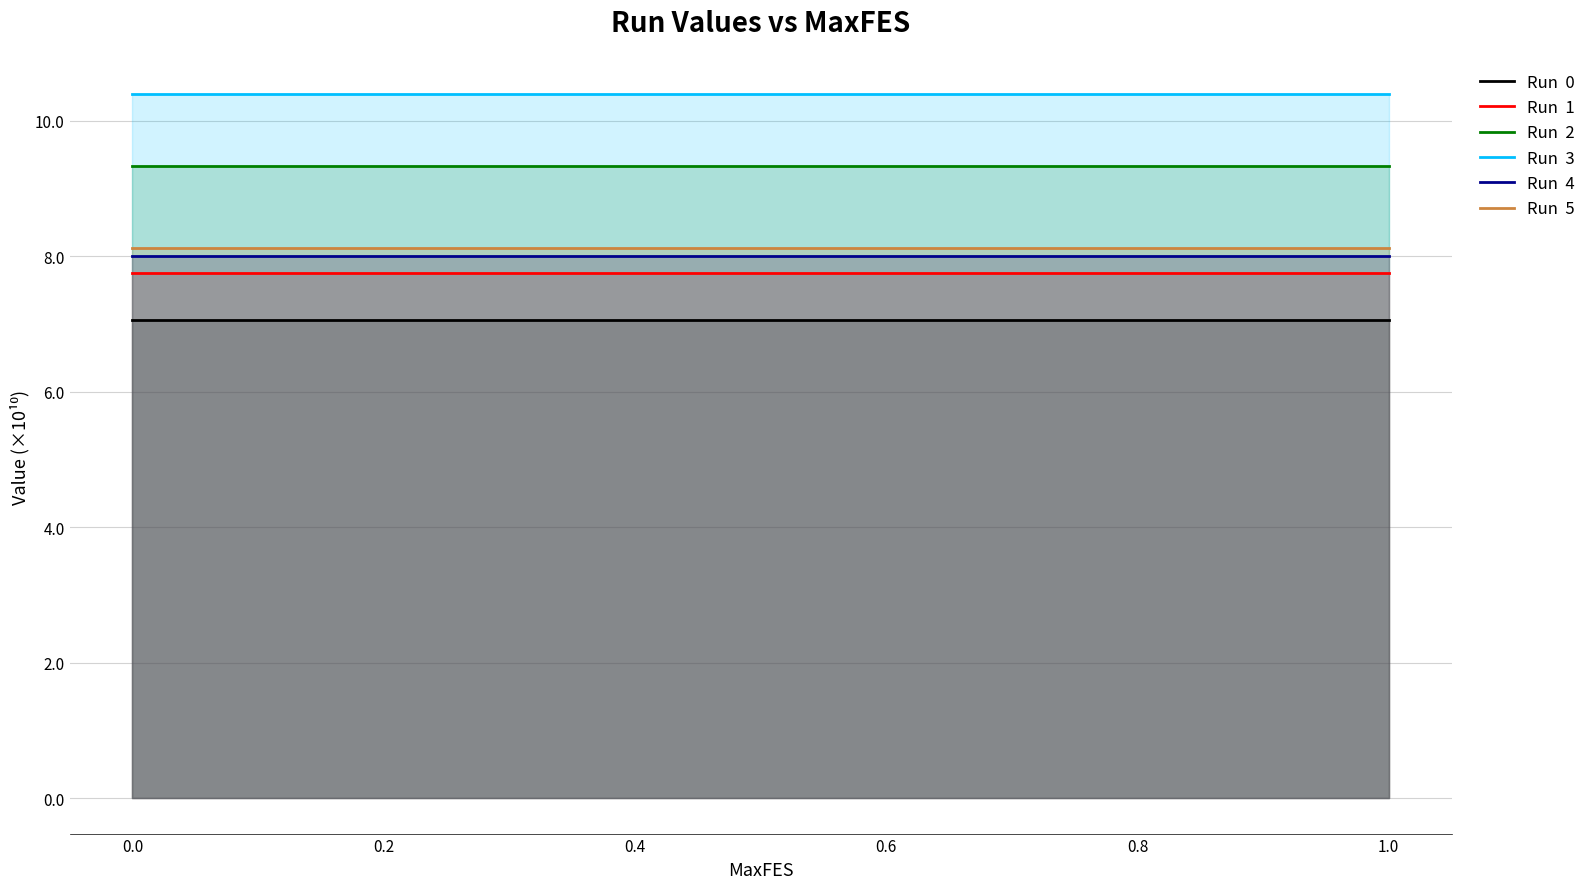

At 0.6, list the series in order from smallest to largest.

Run  0, Run  1, Run  4, Run  5, Run  2, Run  3